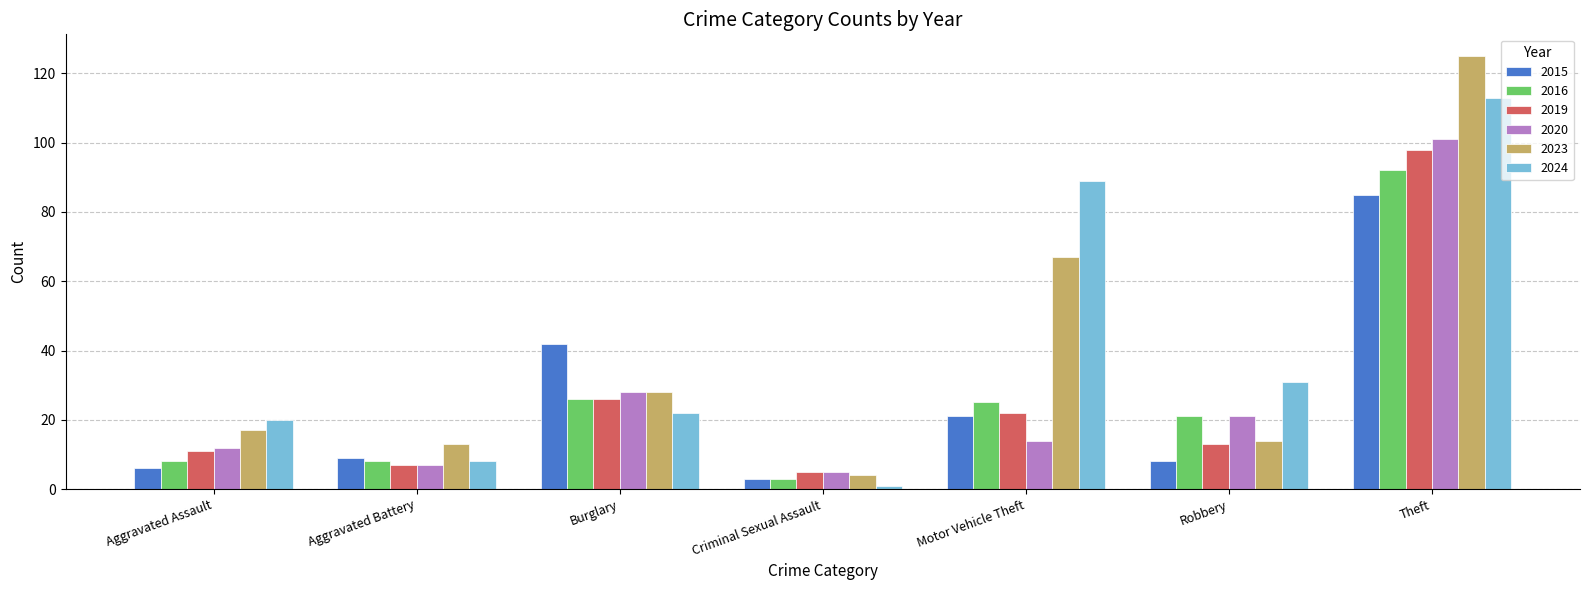

How many values in the 2015 series are below 9?

3